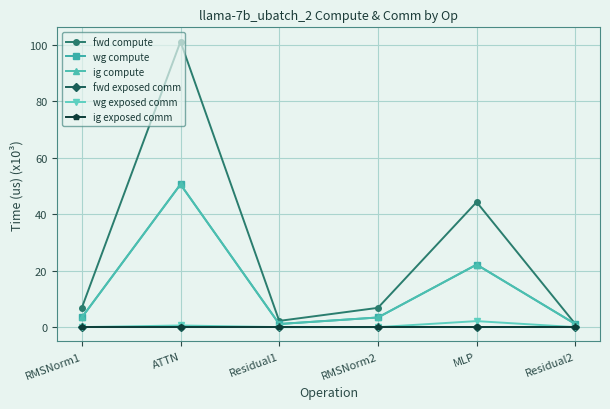

Reading left to right, what are all the values shown in this chart?

fwd compute: RMSNorm1=6.8	ATTN=101.2	Residual1=2.2	RMSNorm2=6.8	MLP=44.3	Residual2=1.1
wg compute: RMSNorm1=3.4	ATTN=50.6	Residual1=1.1	RMSNorm2=3.4	MLP=22.2	Residual2=1.1
ig compute: RMSNorm1=3.4	ATTN=50.6	Residual1=1.1	RMSNorm2=3.4	MLP=22.2	Residual2=1.1
fwd exposed comm: RMSNorm1=0.0	ATTN=0.0	Residual1=0.0	RMSNorm2=0.0	MLP=0.0	Residual2=0.0
wg exposed comm: RMSNorm1=0.0	ATTN=0.6	Residual1=0.0	RMSNorm2=0.0	MLP=2.1	Residual2=0.0
ig exposed comm: RMSNorm1=0.0	ATTN=0.0	Residual1=0.0	RMSNorm2=0.0	MLP=0.0	Residual2=0.0